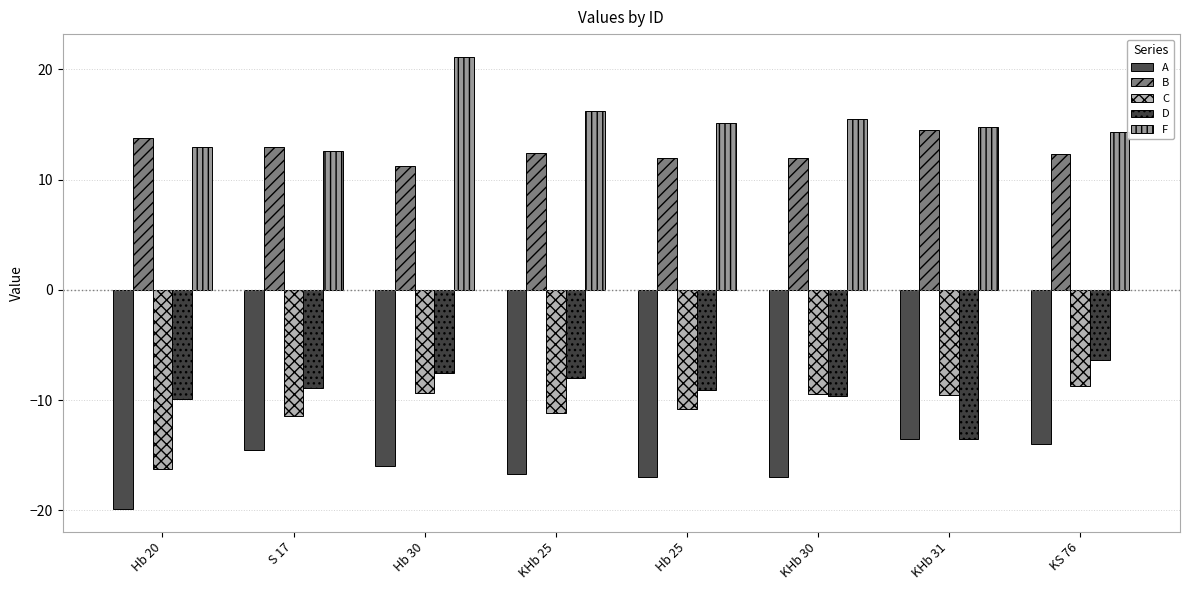

At which label does A reach its peak?

KHb 31